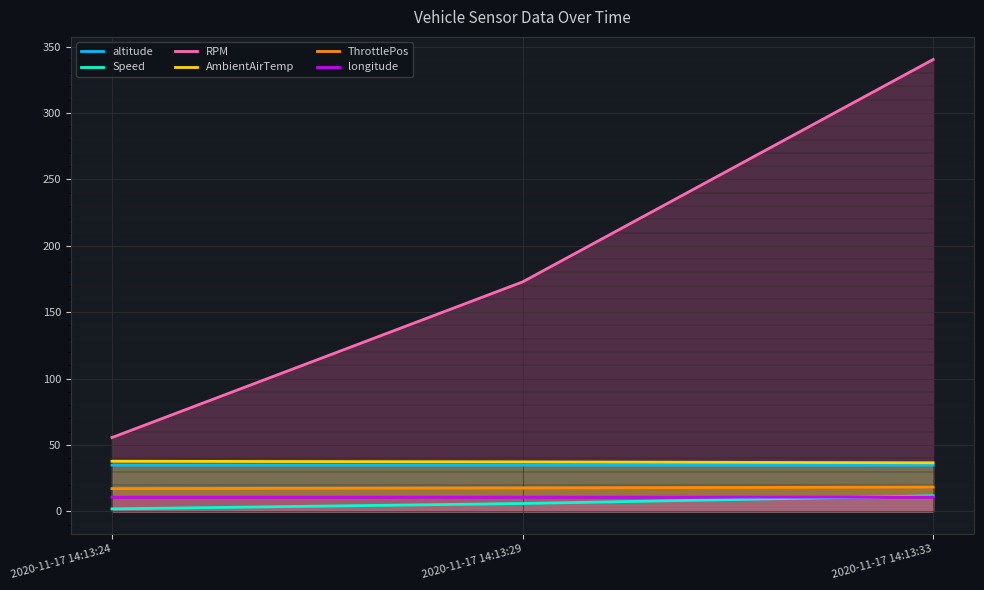

Reading right to left, extract all data points from this chart.

altitude: 34.8	34.8	34.8
Speed: 11.7	6.0	1.9
RPM: 340.3	172.8	55.6
AmbientAirTemp: 36.6	37.3	37.8
ThrottlePos: 18.4	17.7	17.2
longitude: 10.8	10.8	10.8